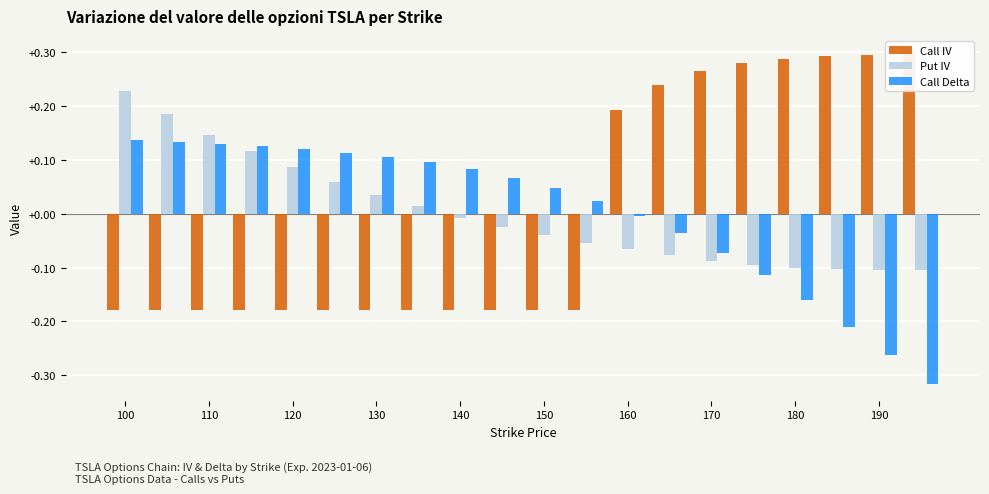

The value of Call IV at 170 is -0.1. True or false?

False